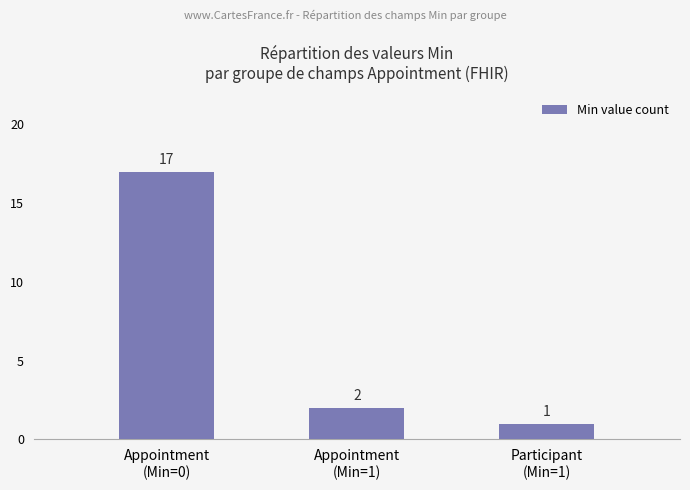

Which has a higher value, Participant
(Min=1) or Appointment
(Min=0)?

Appointment
(Min=0)